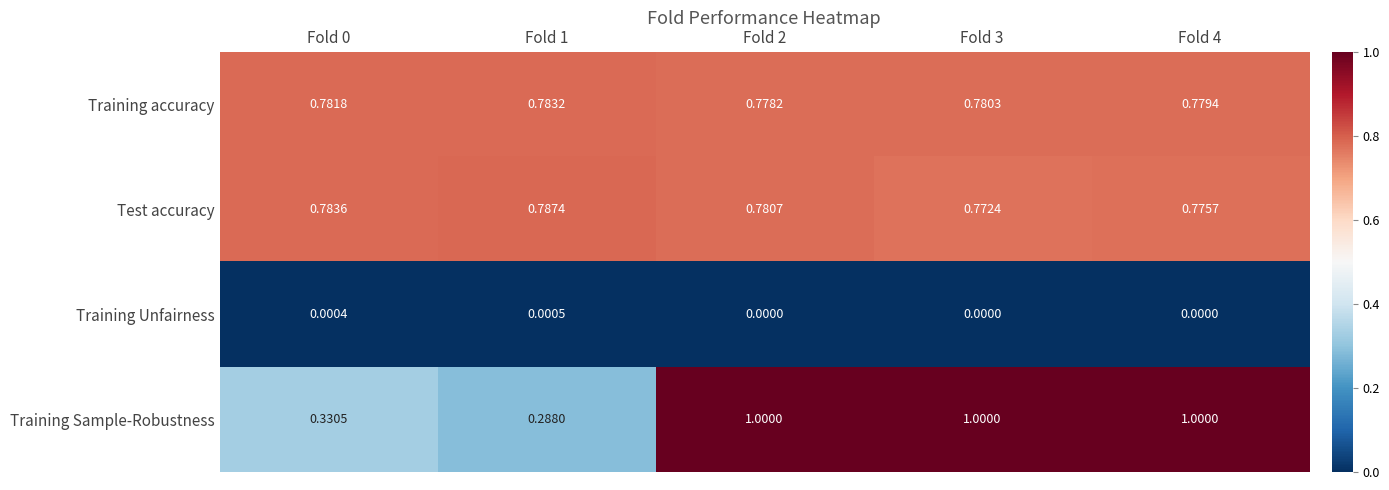

How many data points does each series have?

5